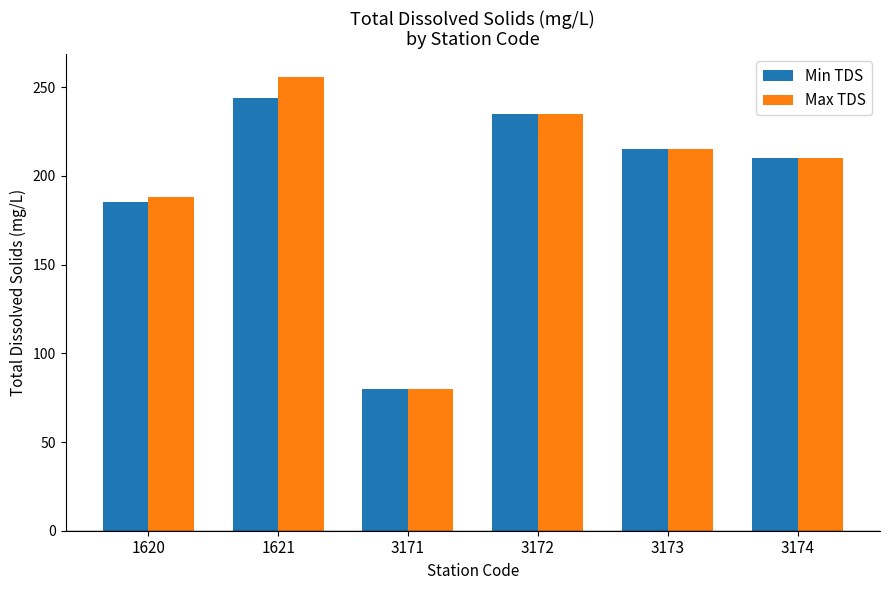

How many groups of bars are there?

6